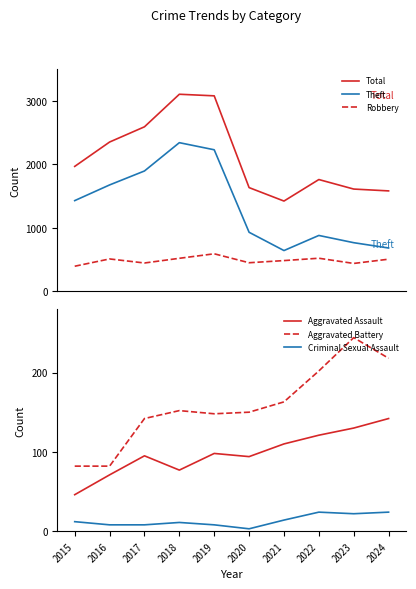

At which category does the chart reach its minimum across all series?

2020